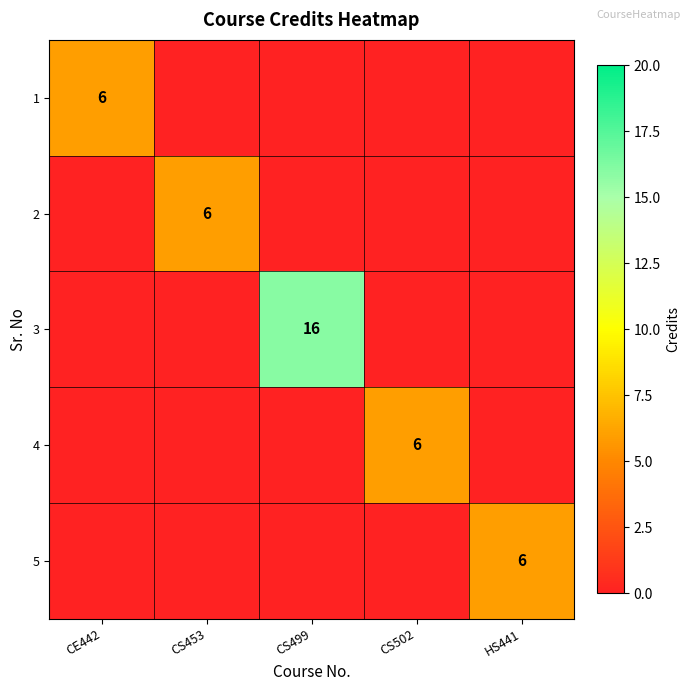

Is it true that 5 equals 6 at HS441?

True